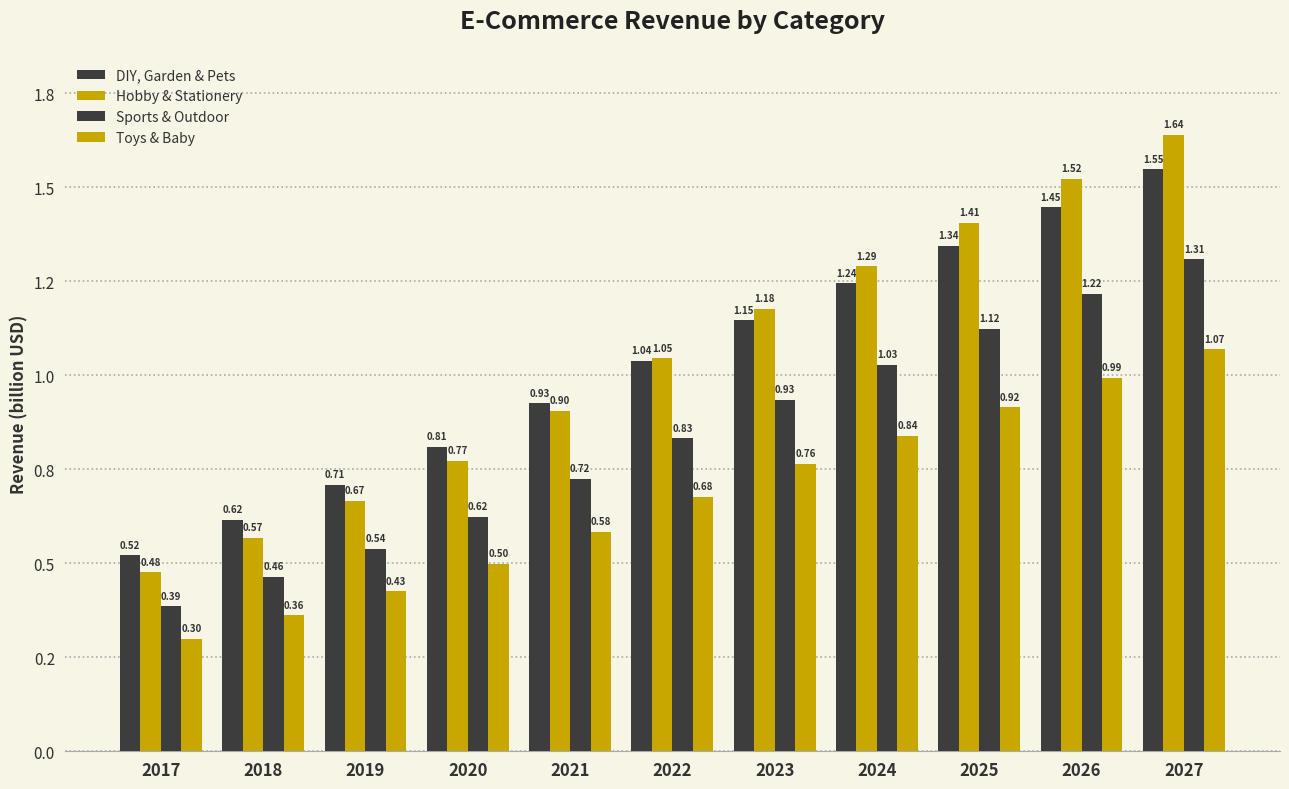

Which series has the largest total across all categories?

Hobby & Stationery